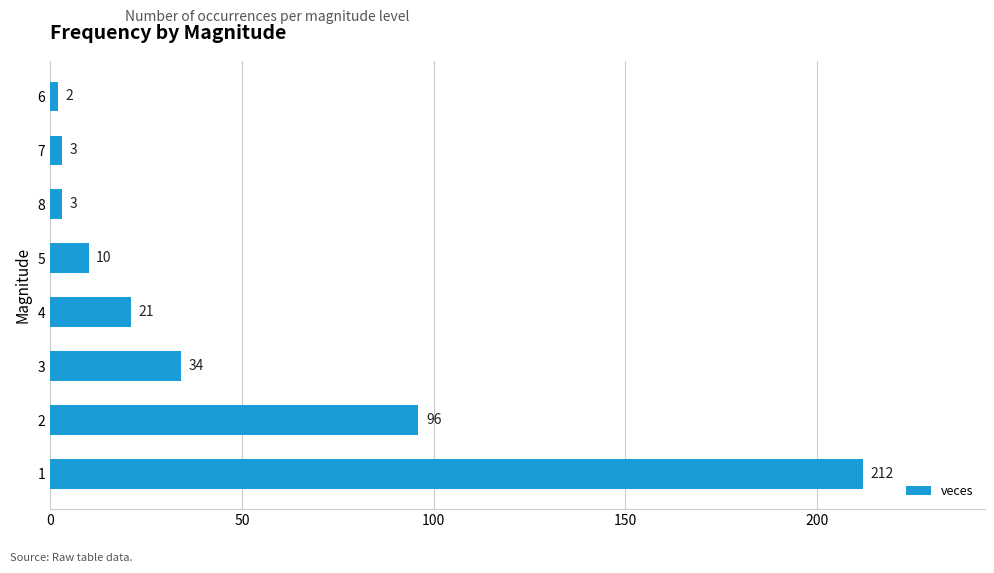

What is the average value?

48